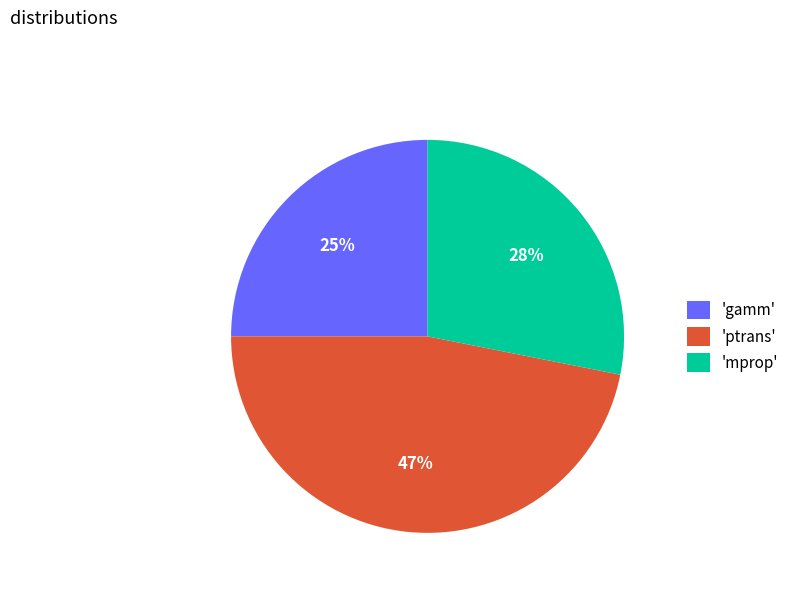

How many segments does this pie chart have?

3